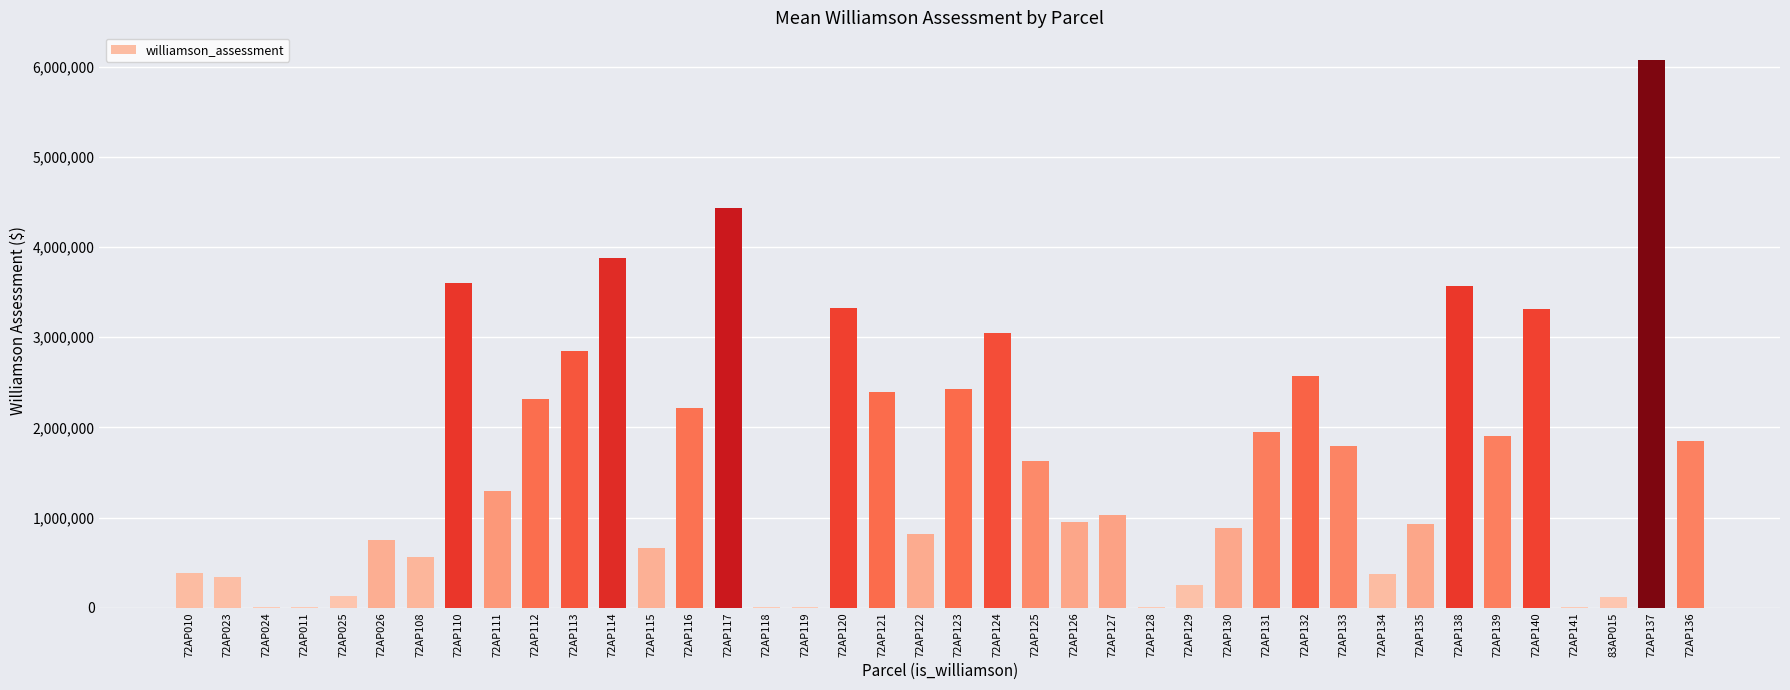

What is the sum of the values at 72AP122 and 72AP138?

4387414